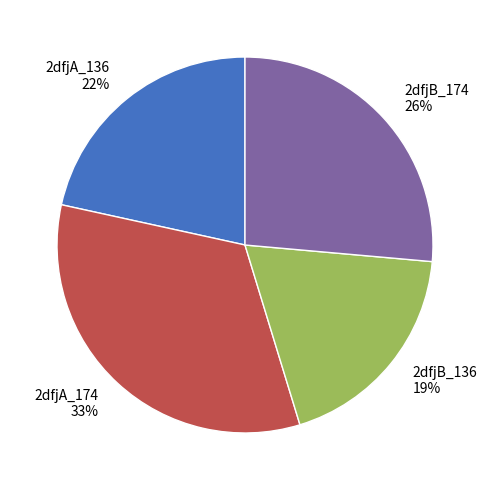

Is there any slice that represents more than half of the pie?

No